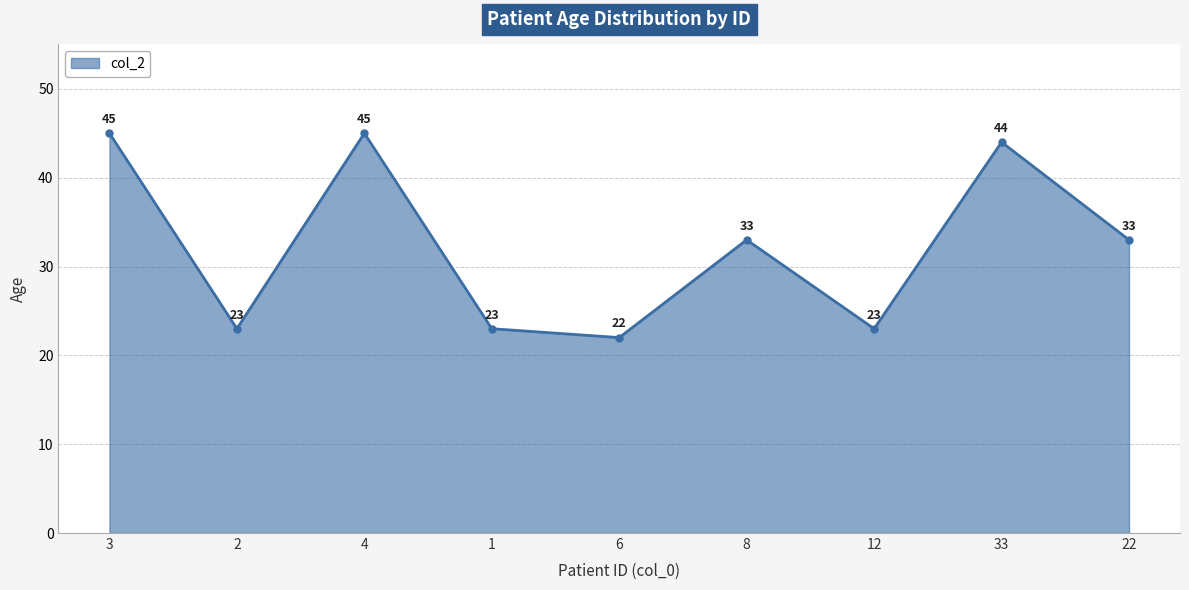

Does the chart have visible grid lines?

Yes